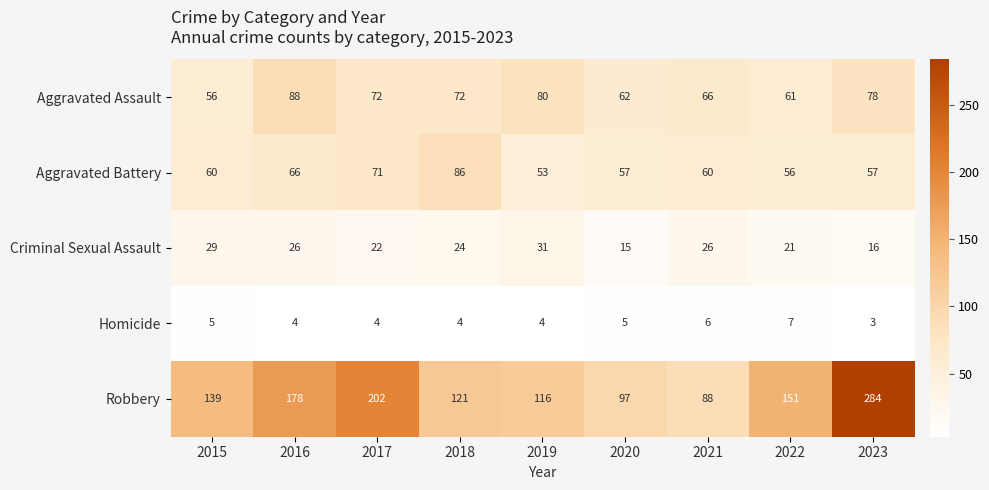

Where does the Aggravated Assault series first go above 72?

2016